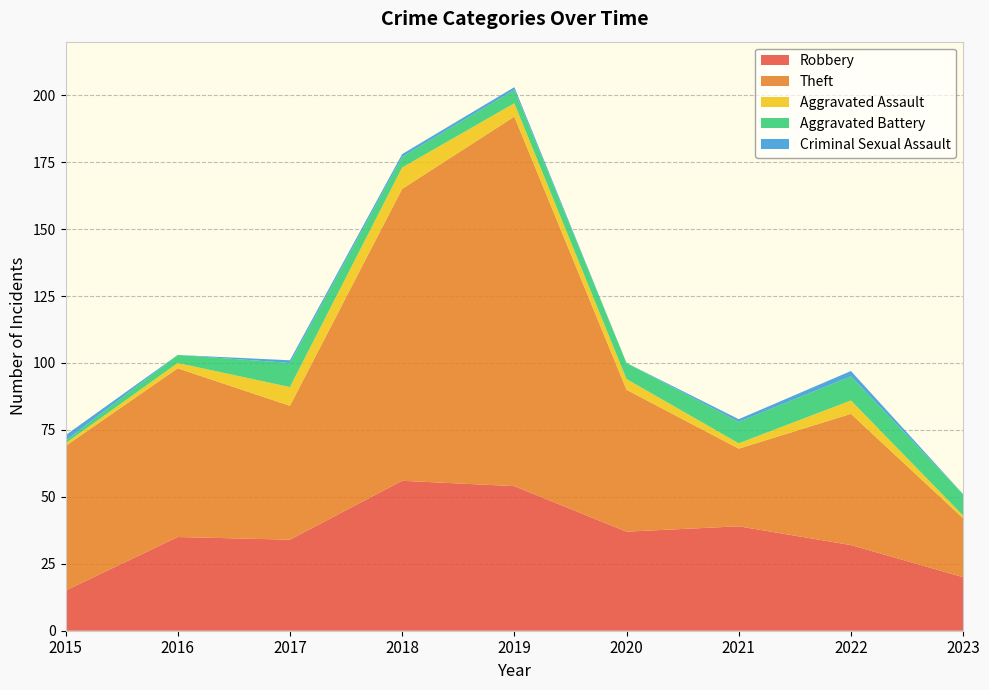

Reading left to right, extract all data points from this chart.

Robbery: 15	35	34	56	54	37	39	32	20
Theft: 54	63	50	109	138	53	29	49	22
Aggravated Assault: 1	2	7	8	5	4	2	5	1
Aggravated Battery: 1	3	9	4	5	6	8	9	8
Criminal Sexual Assault: 2	0	1	1	1	0	1	2	0